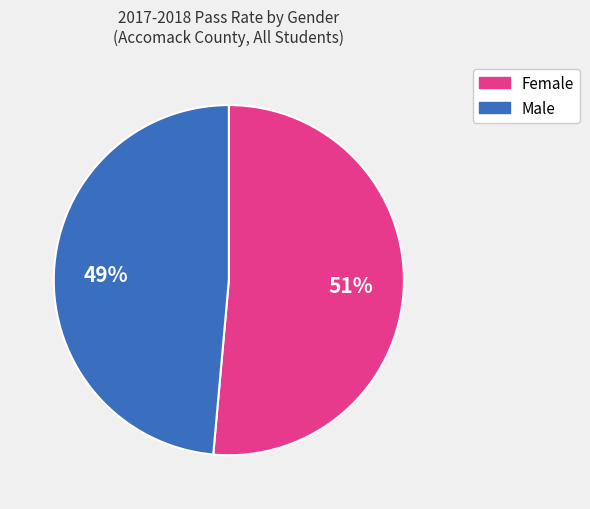

To the nearest percent, what is the average slice percentage?

50%